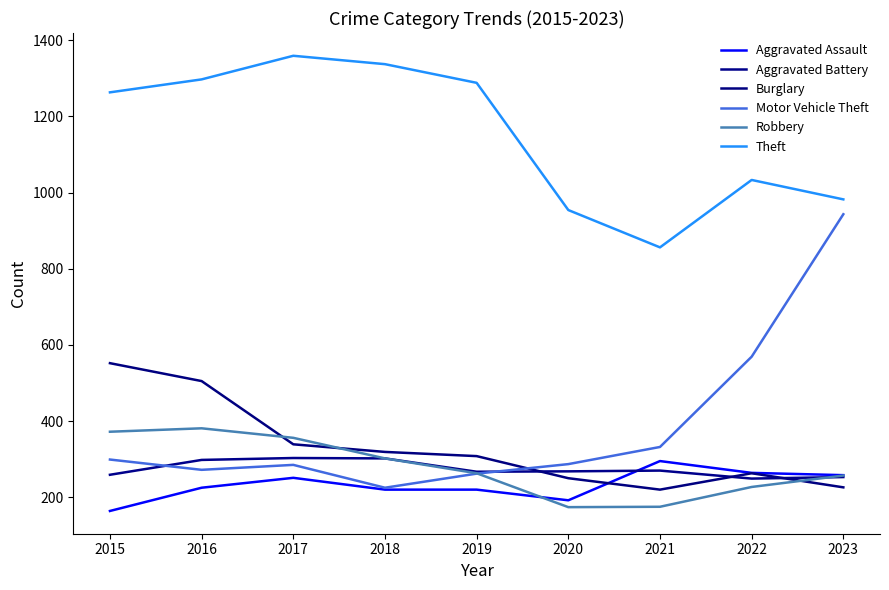

What is the spread (max minus min) of values at 2019?

1068